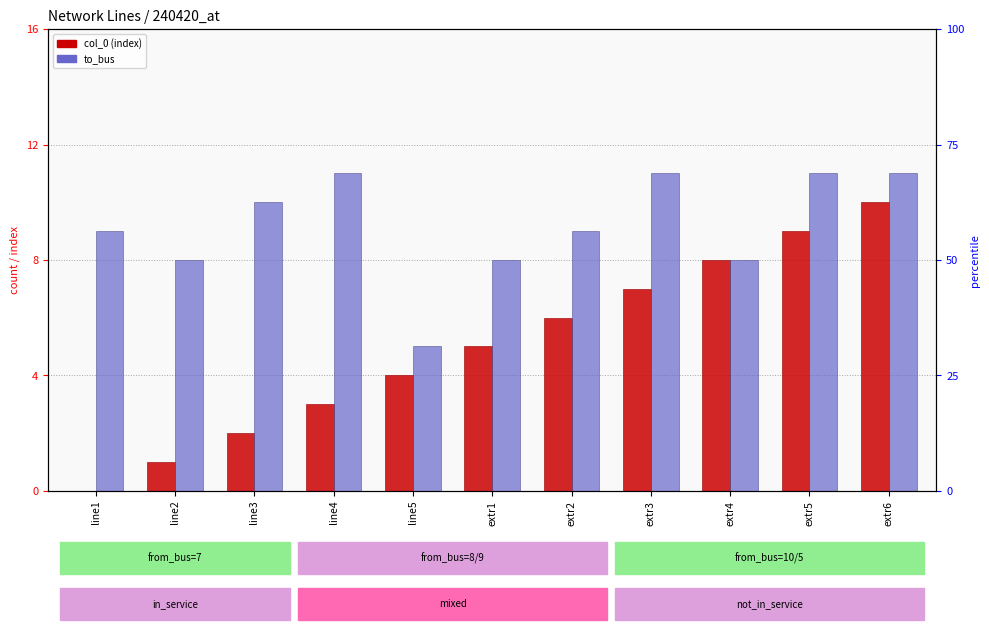

What is the difference between the maximum and minimum values in the col_0 series?

10